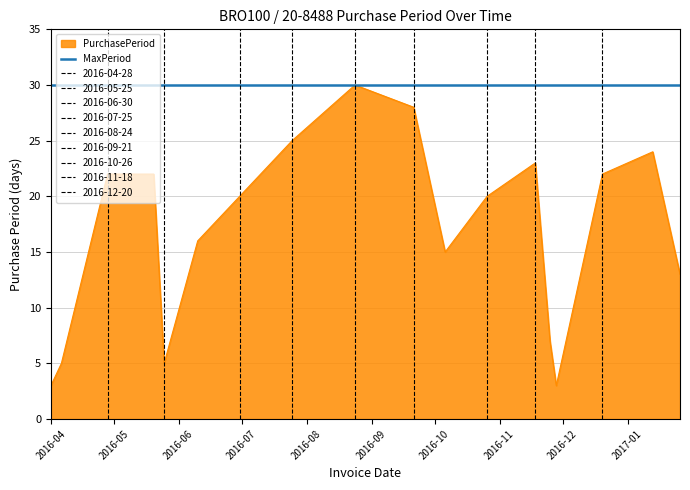

What is the lowest value of the MaxPeriod series?

30